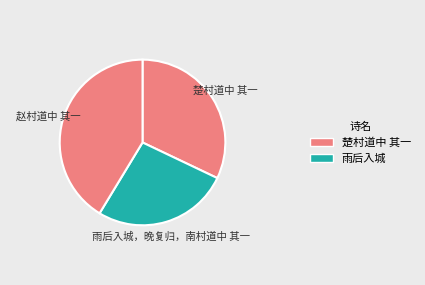

Is there a majority slice in this chart?

No